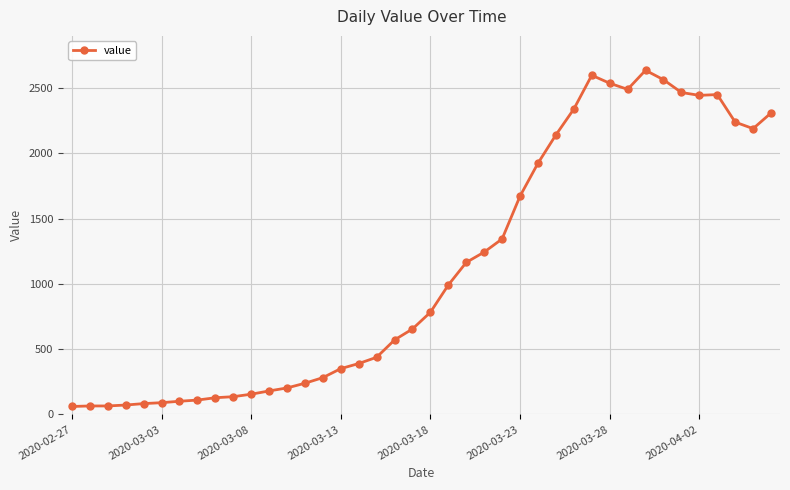

What is the minimum value shown in the chart?

61